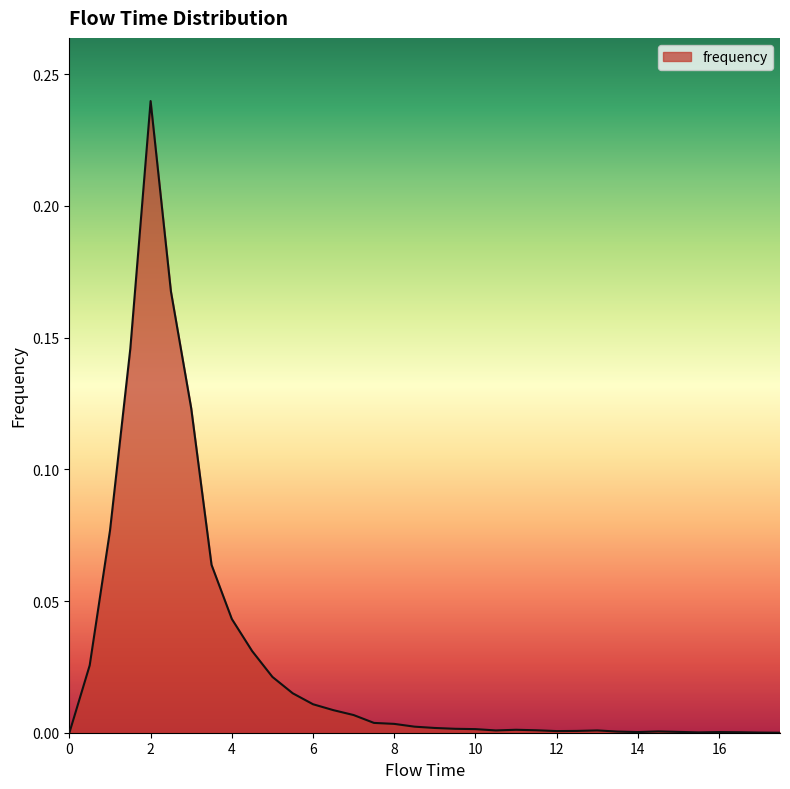

How many lines are shown in the chart?

1